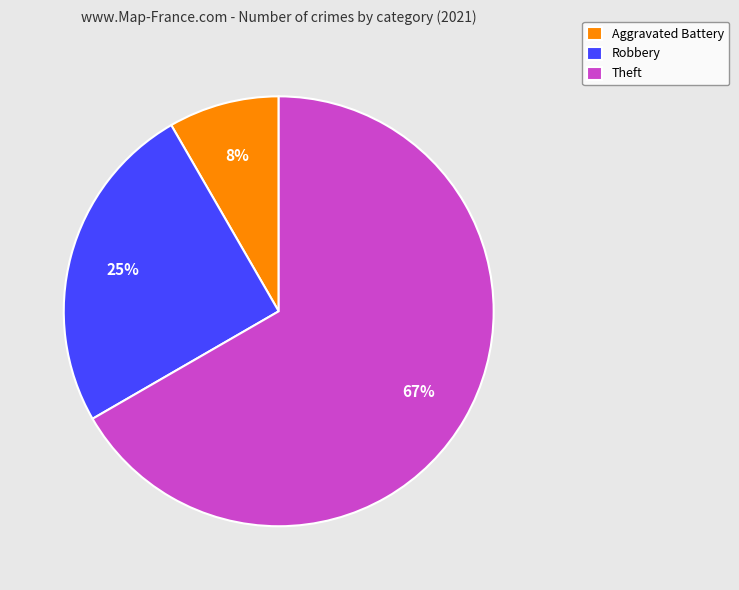

How many slices are in this pie chart?

3